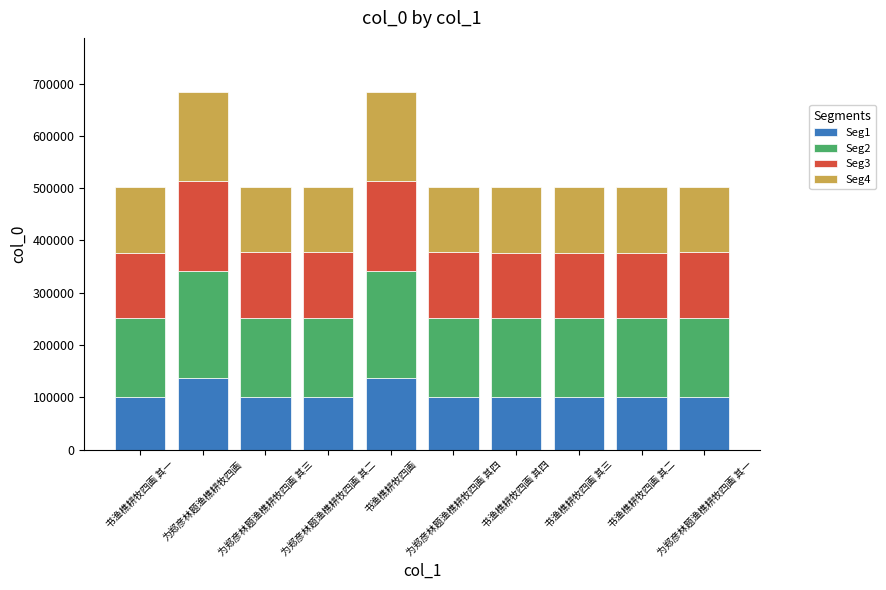

What is the maximum value for Seg1?

136991.4